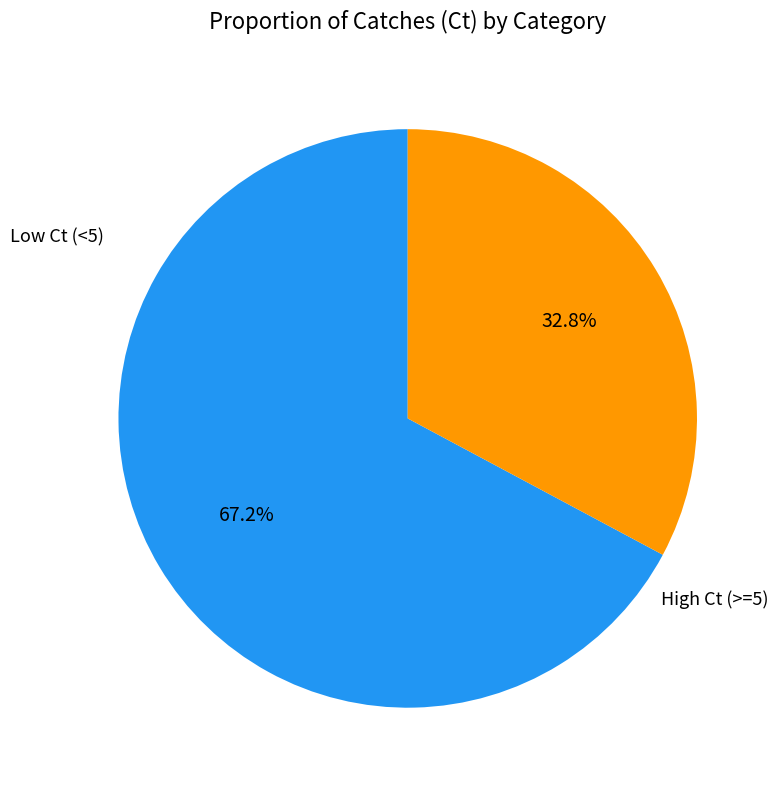

Does any single category account for the majority?

Yes